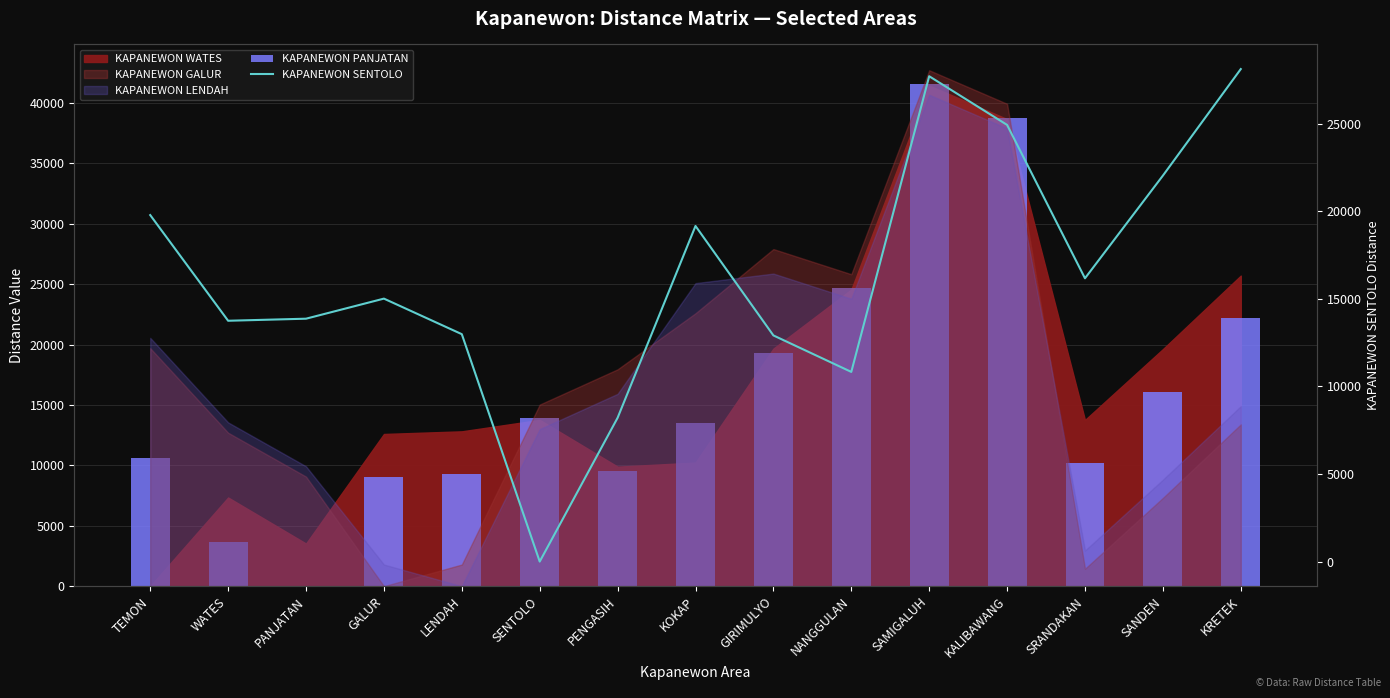

What is the approximate value of KAPANEWON SENTOLO at TEMON, to the nearest 50?

19800